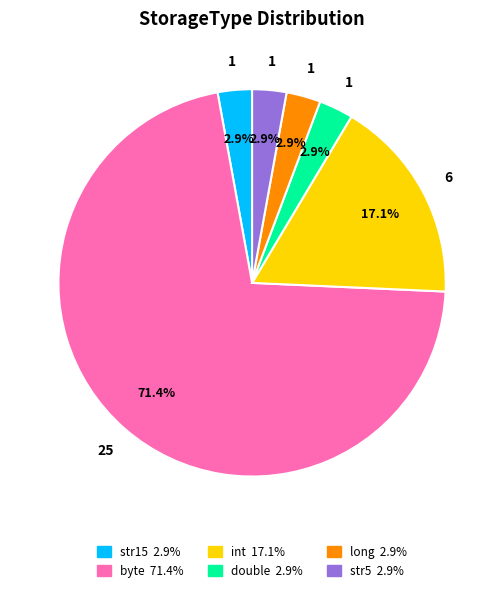

Which category accounts for the majority?

byte